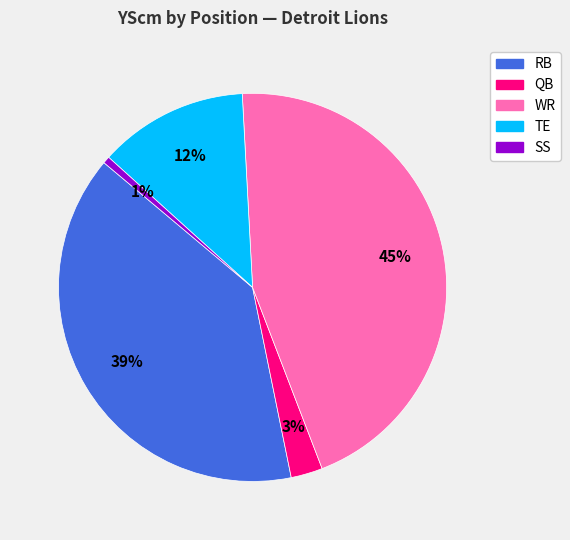

Does any single category account for the majority?

No